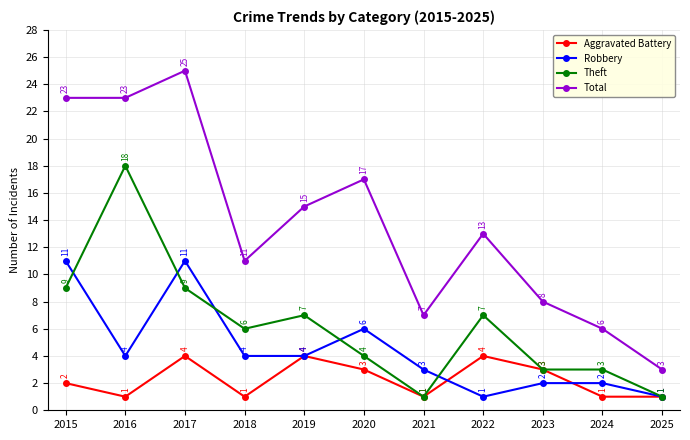

At which category is the sum across all series the highest?

2017